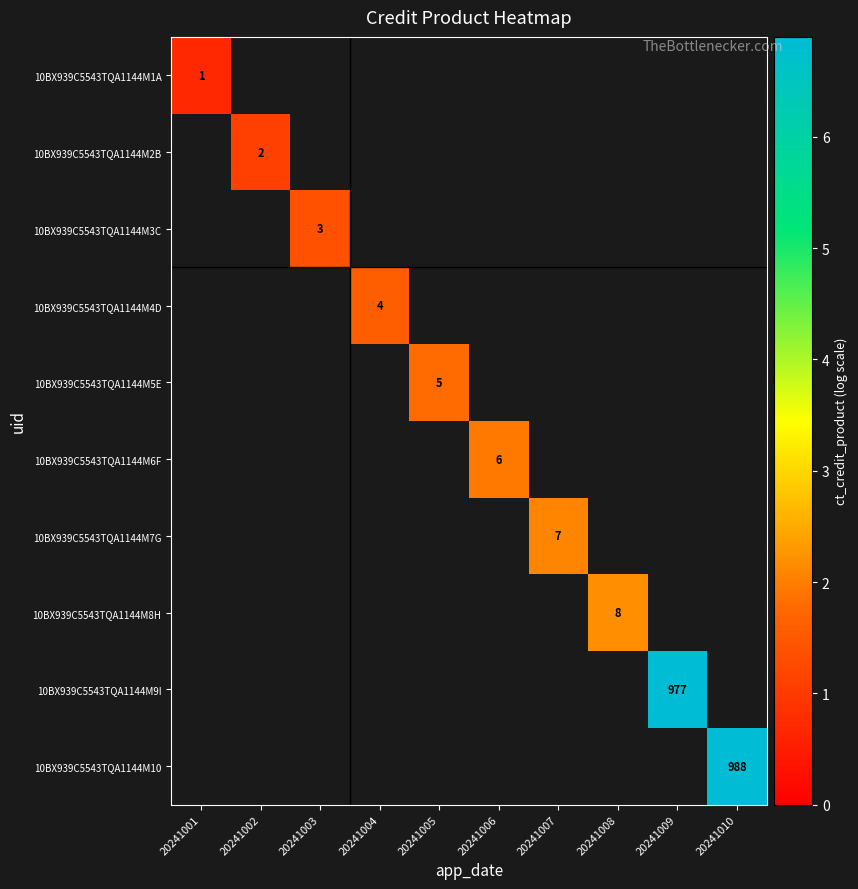

At how many categories does at least one series exceed 1?

9